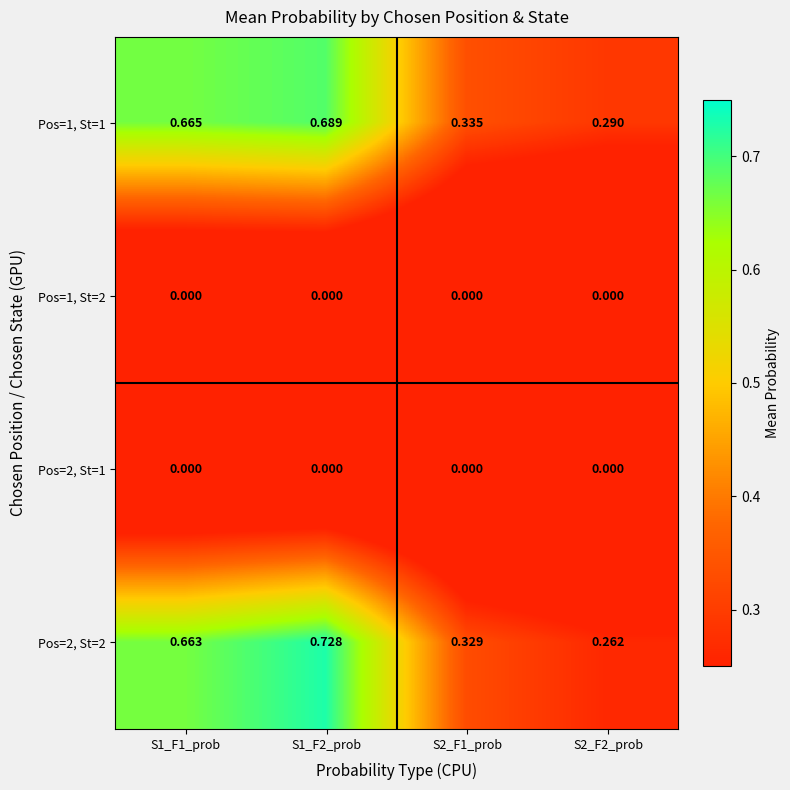

Is the value of Pos=1, St=2 at S2_F2_prob greater than the value of Pos=1, St=1 at S1_F2_prob?

No